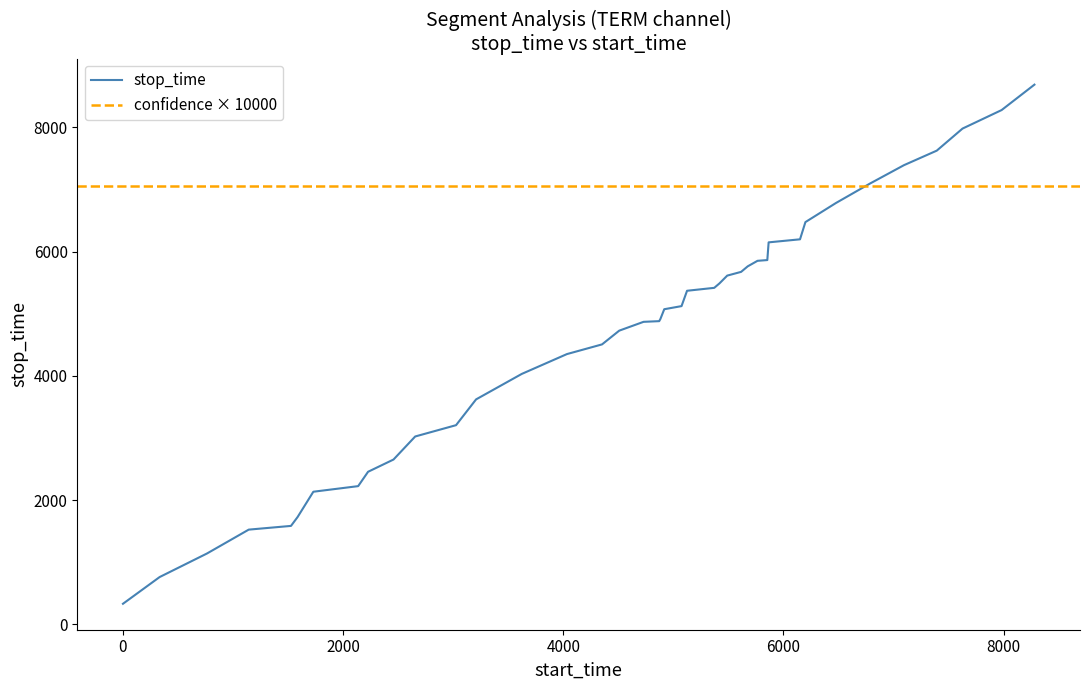

What is the lowest value of the stop_time series?

333